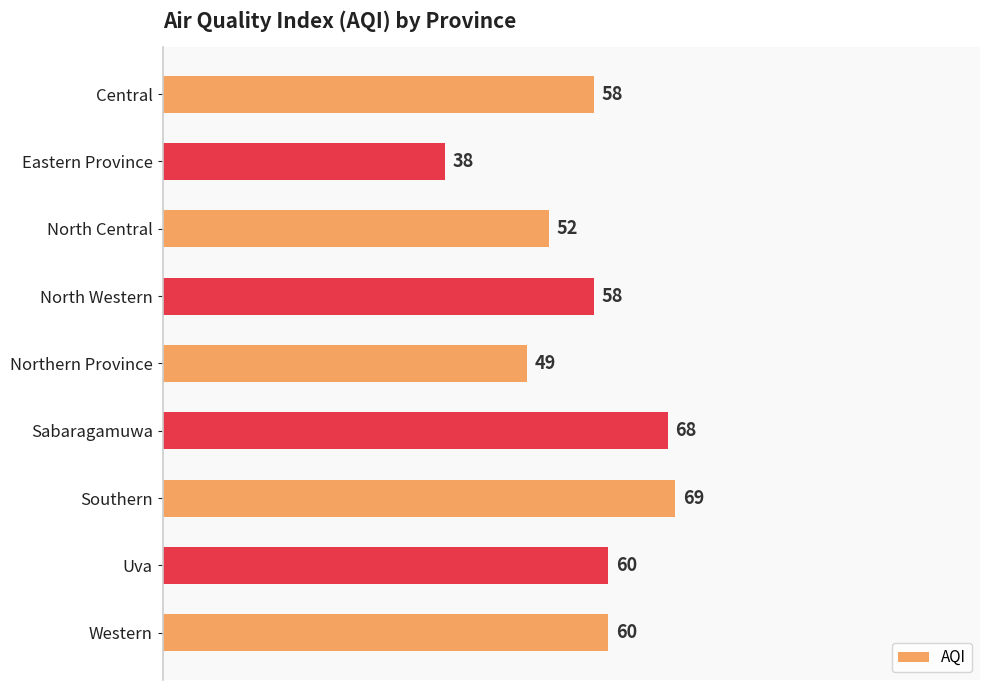

Which category has the lowest value across all series?

Eastern Province